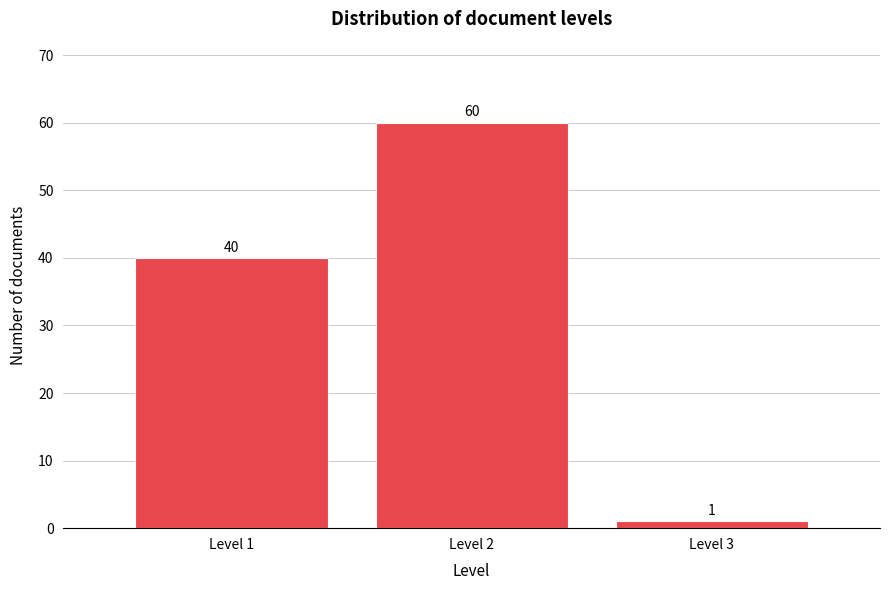

Reading right to left, list all the values displayed in this chart.

1	60	40